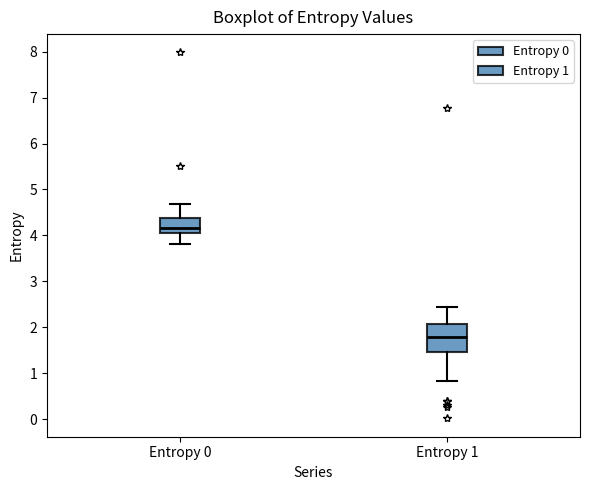

Reading left to right, read every box against the y-axis: the position of its median line, the range the box covers, and the ends of its whiskers. The values are not printed on the chart, so give them approximately, as read against the axis.

Entropy 0: median 4.2, box 4.1 to 4.4, whiskers 3.8 to 4.7
Entropy 1: median 1.8, box 1.5 to 2.1, whiskers 0.8 to 2.4